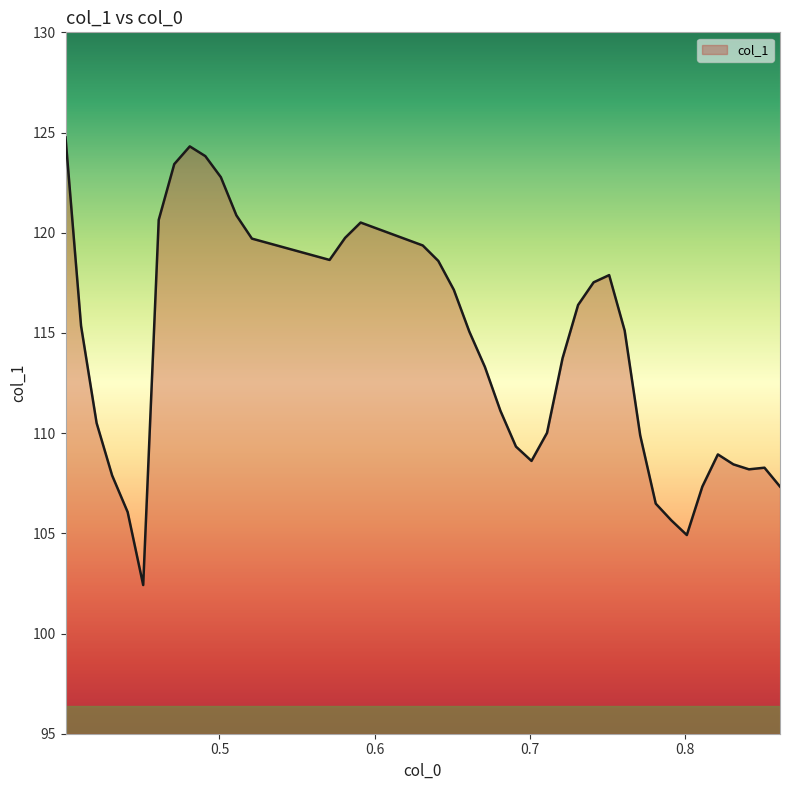

What is the minimum value shown in the chart?

102.4